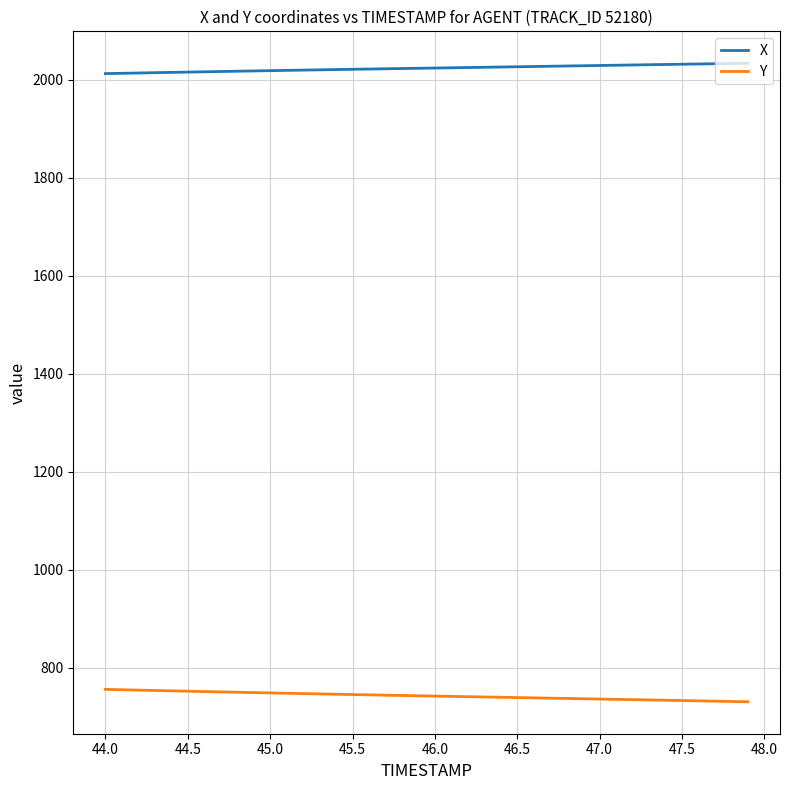

How many lines are shown in the chart?

2